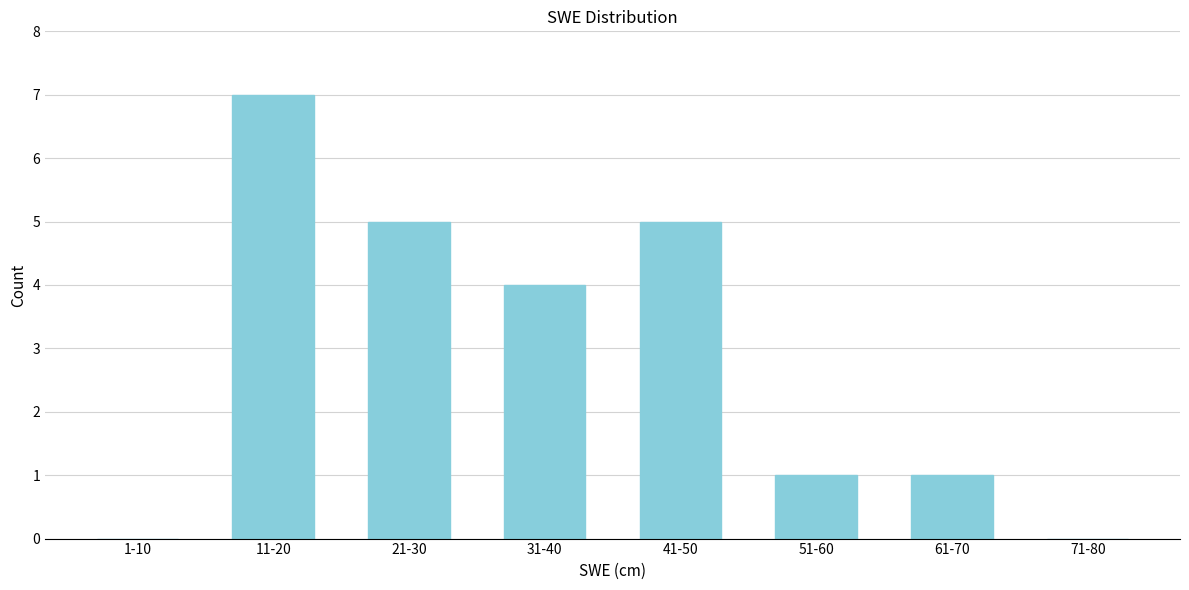

Reading right to left, what are all the values shown in this chart?

71-80=0	61-70=1	51-60=1	41-50=5	31-40=4	21-30=5	11-20=7	1-10=0